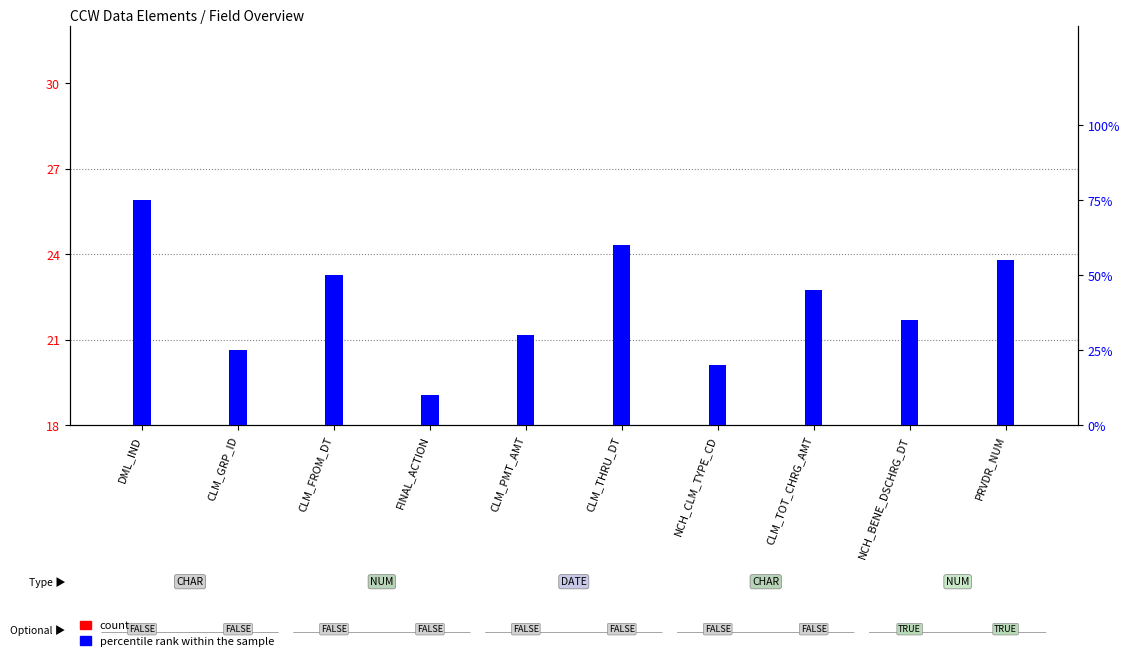

The count series shows 5 at CLM_PMT_AMT. True or false?

False